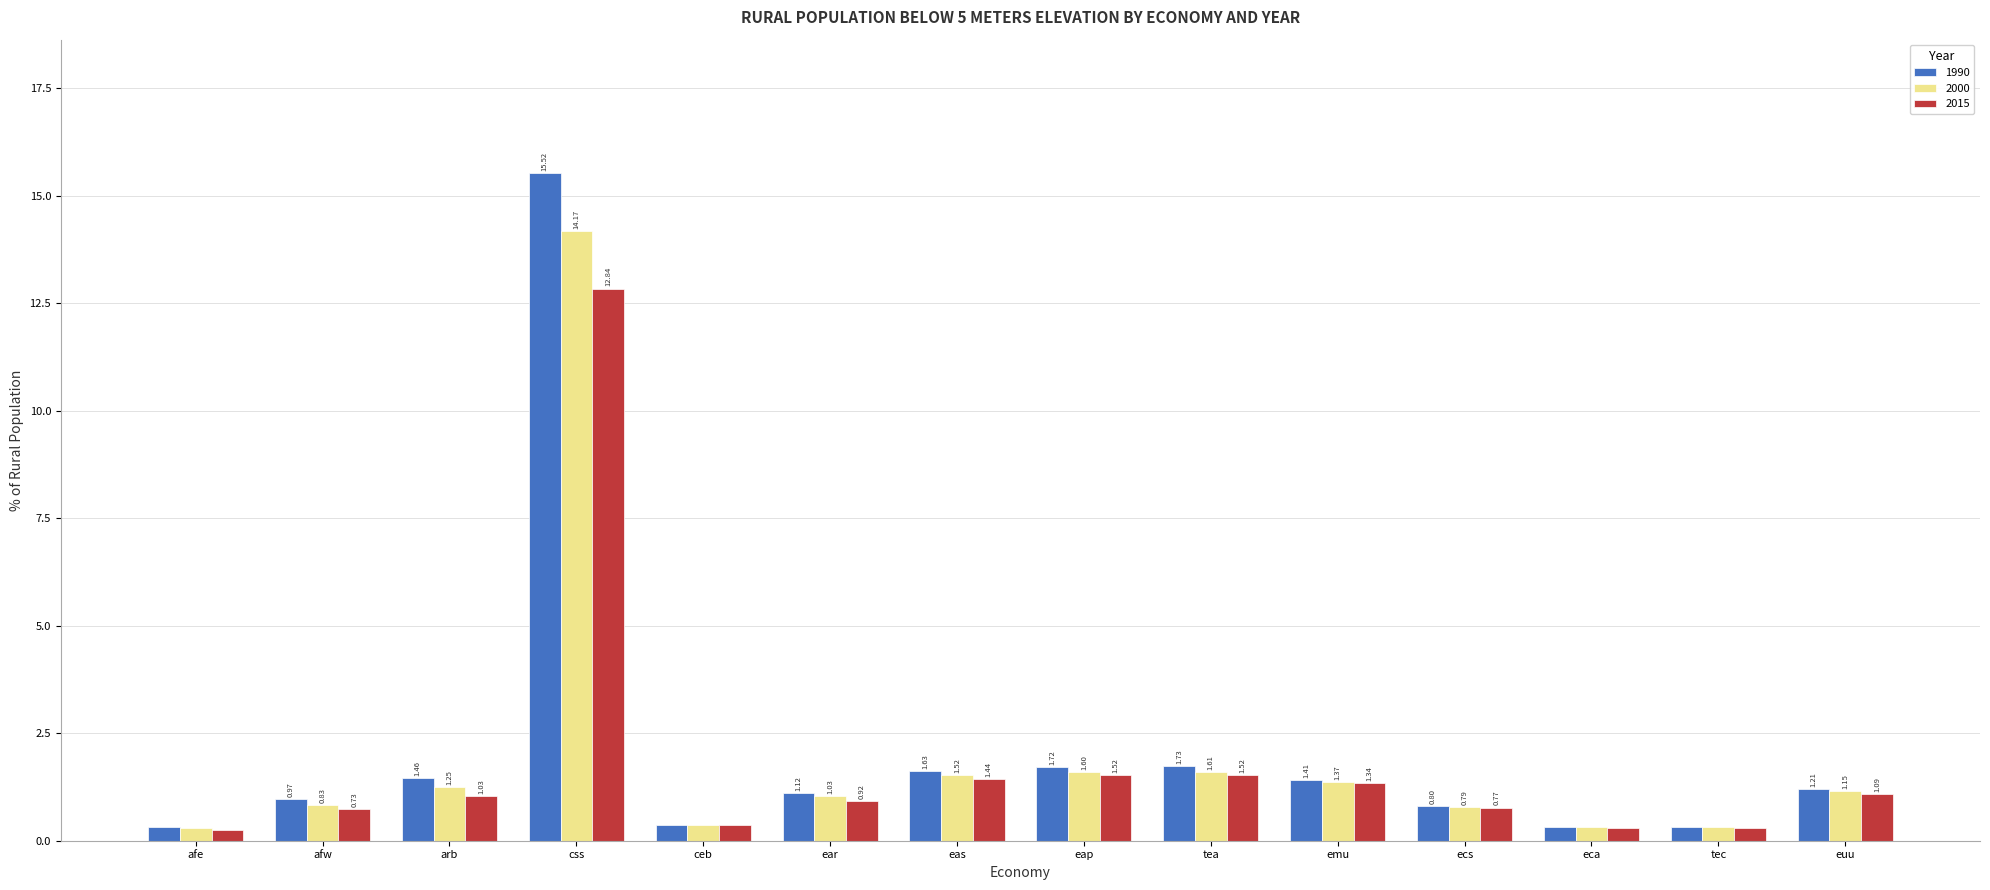

Which series changed the most between afw and tea?

2015